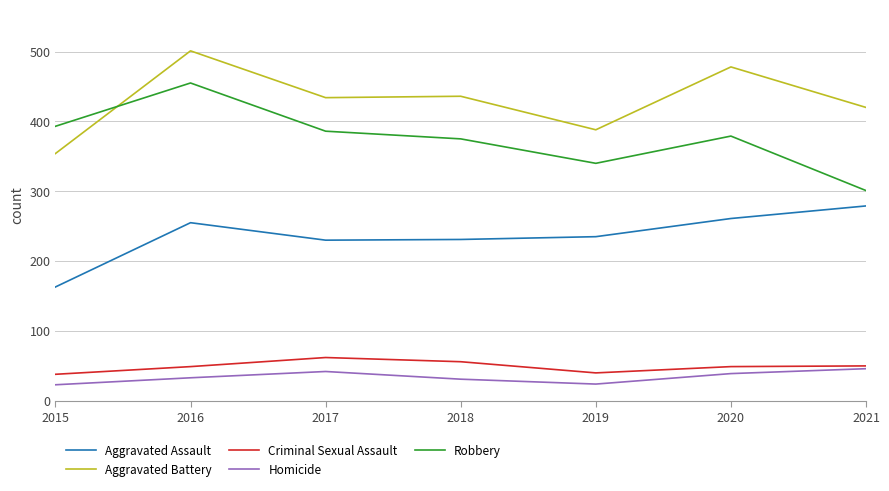

True or false: Aggravated Battery and Criminal Sexual Assault cross at least once.

False